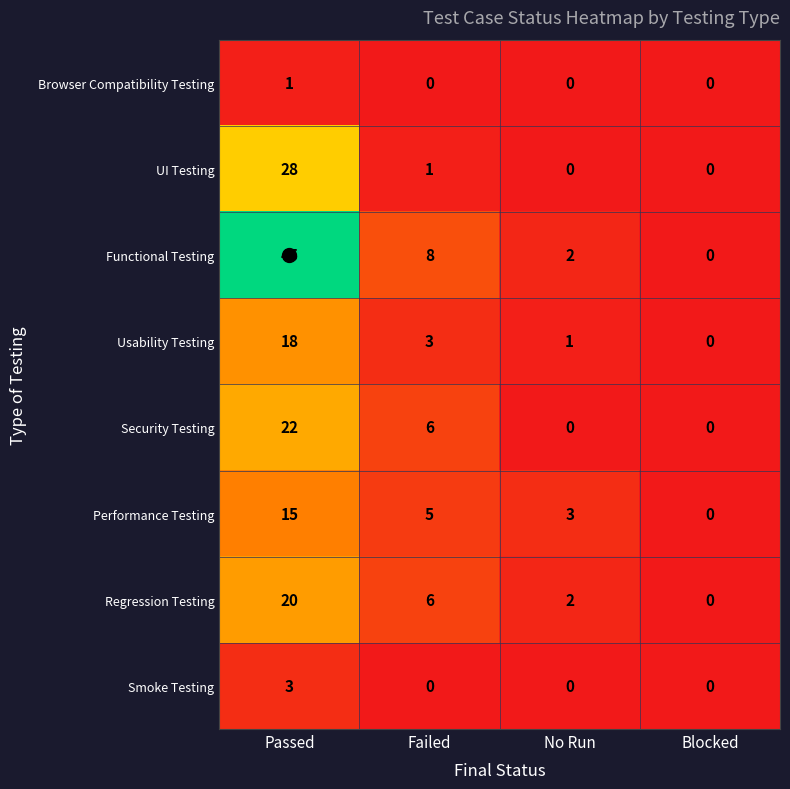

Which series changed the most between Passed and Blocked?

Functional Testing